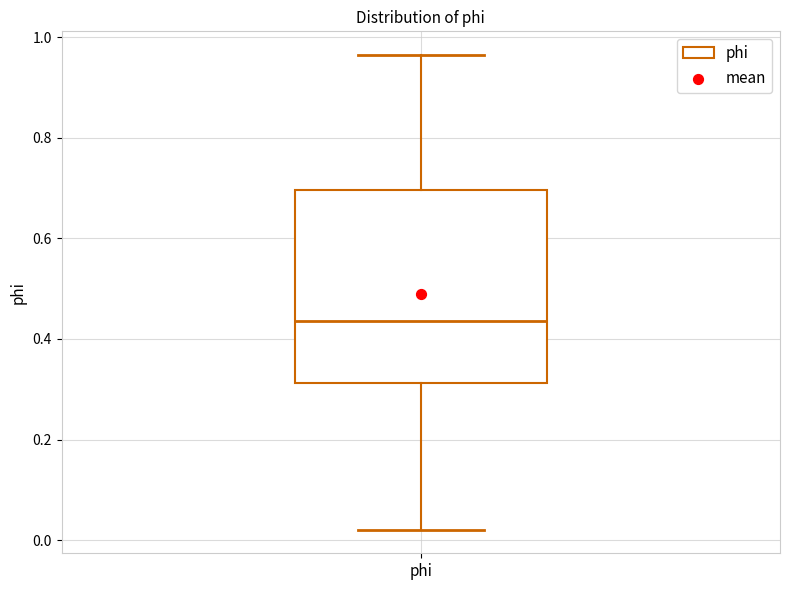

Transcribe this box plot: give where the median line is, the range the box spans, and where the two whiskers end, as read against the y-axis. The values are not printed on the chart, so give them approximately, as read against the axis.

median 0.44, box 0.32 to 0.70, whiskers 0.02 to 0.96